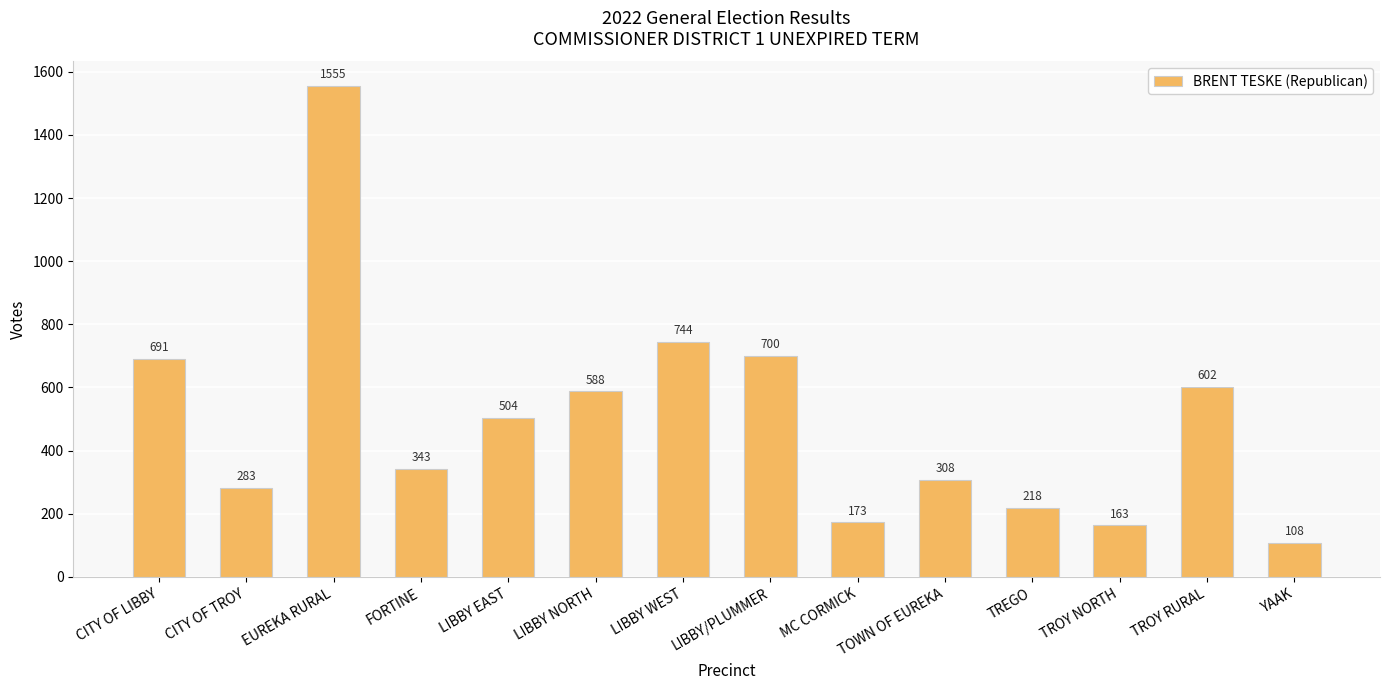

Reading left to right, what are all the values shown in this chart?

CITY OF LIBBY=691	CITY OF TROY=283	EUREKA RURAL=1555	FORTINE=343	LIBBY EAST=504	LIBBY NORTH=588	LIBBY WEST=744	LIBBY/PLUMMER=700	MC CORMICK=173	TOWN OF EUREKA=308	TREGO=218	TROY NORTH=163	TROY RURAL=602	YAAK=108